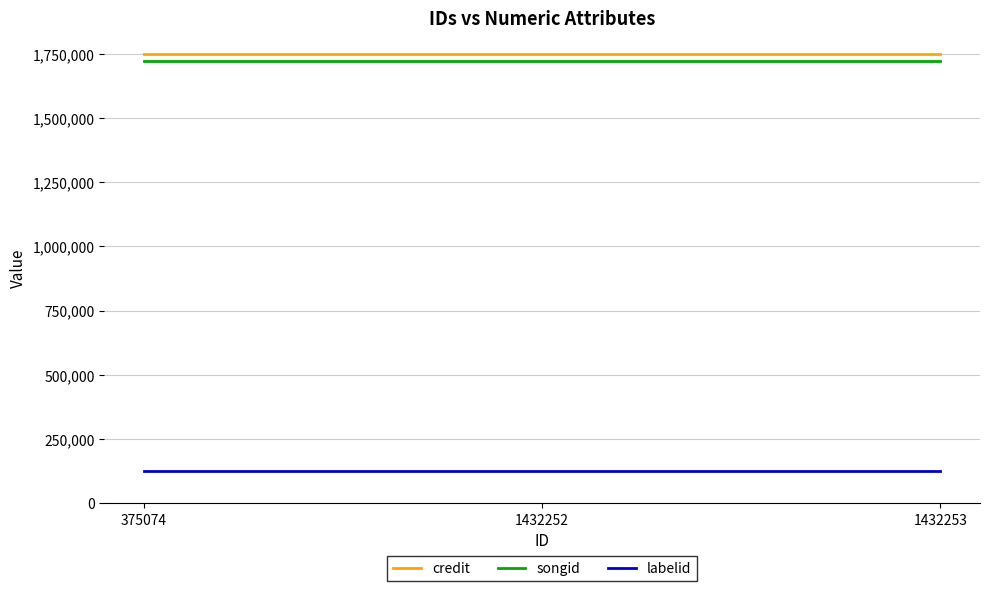

What is the total value across all series at 375074?

3602390